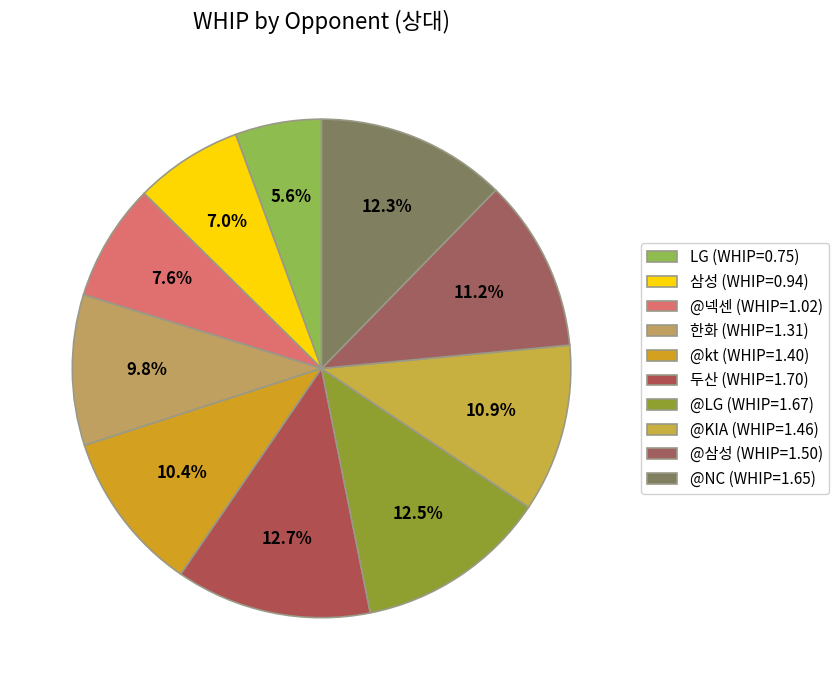

Rank the categories by value from lowest to highest.

LG, 삼성, @넥센, 한화, @kt, @KIA, @삼성, @NC, @LG, 두산